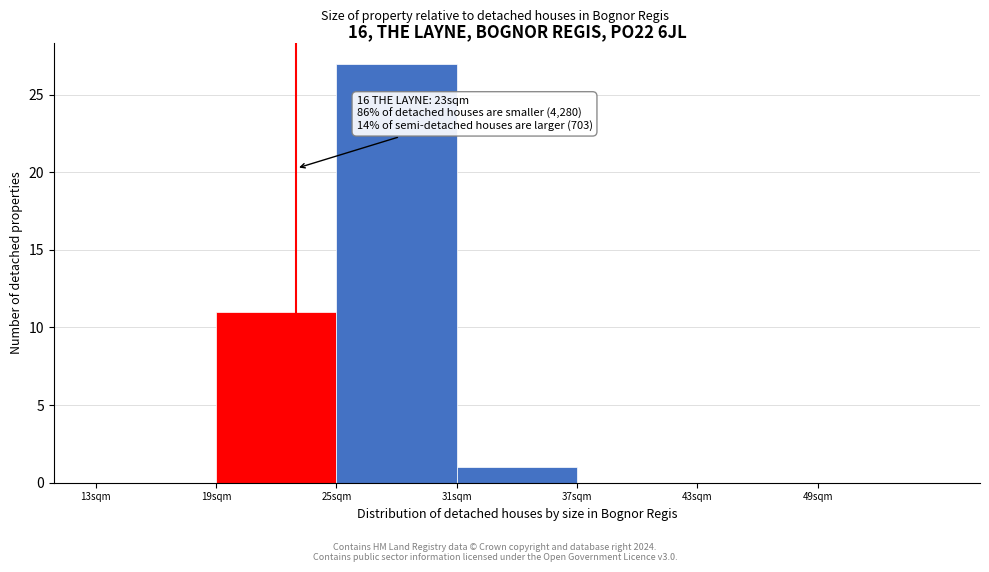

Which range on the x-axis has the tallest bar?

25 to 31